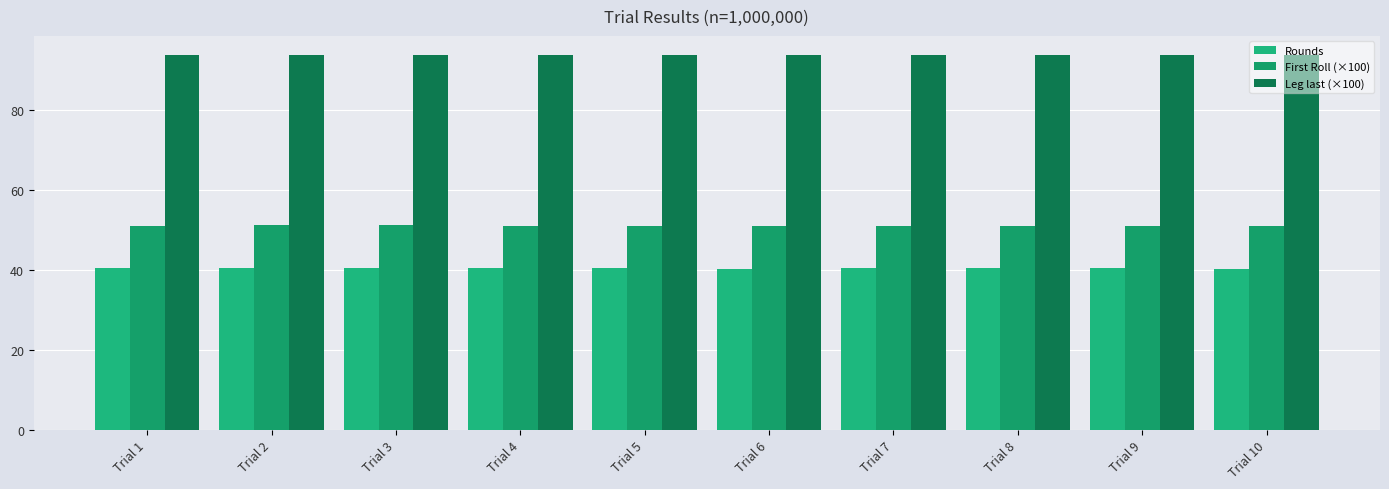

At how many categories does at least one series exceed 61?

10